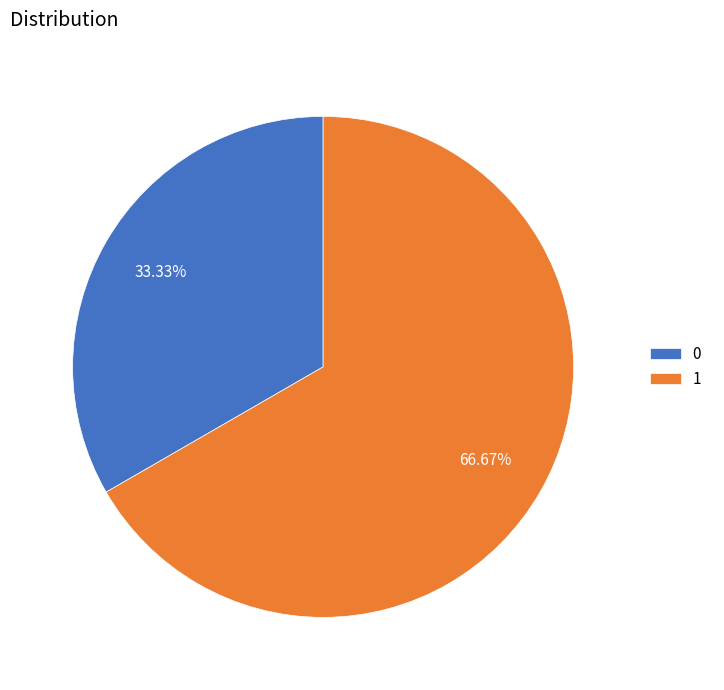

Is it true that 1 is 53% of the pie?

False